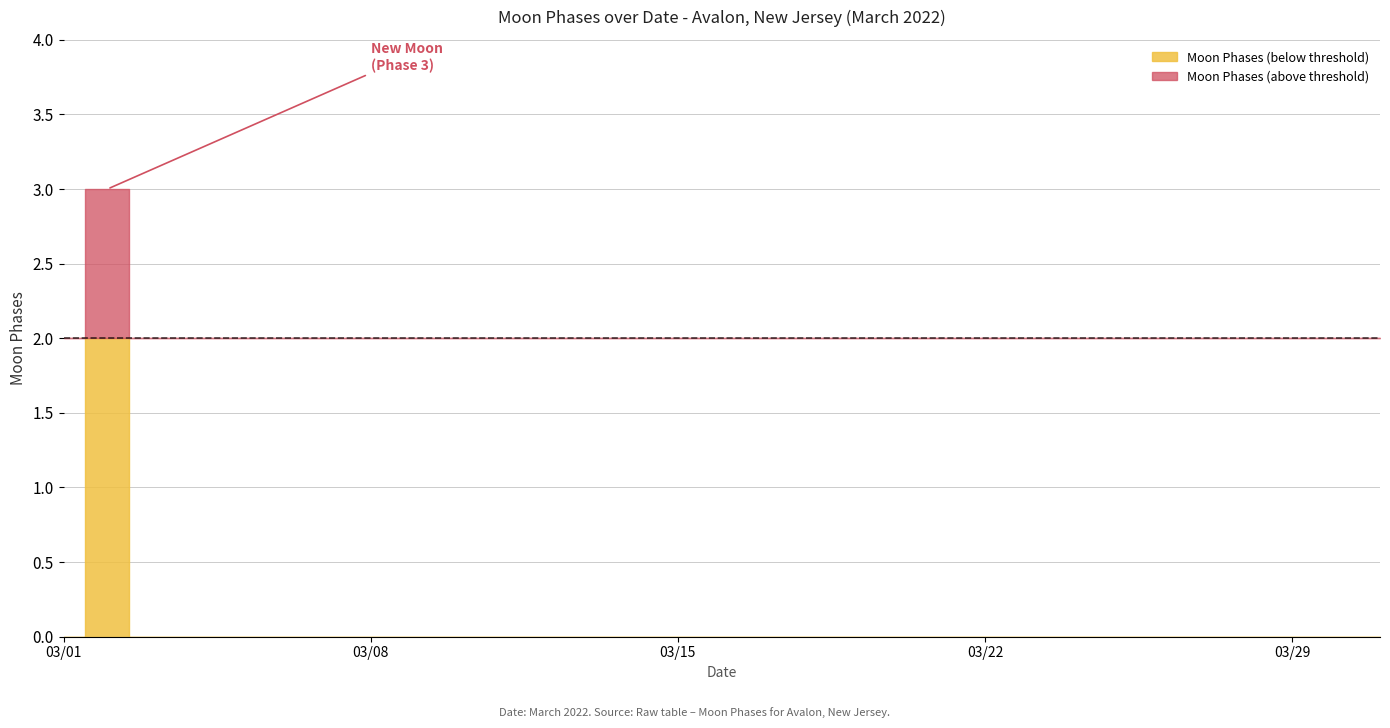

How many lines are shown in the chart?

1